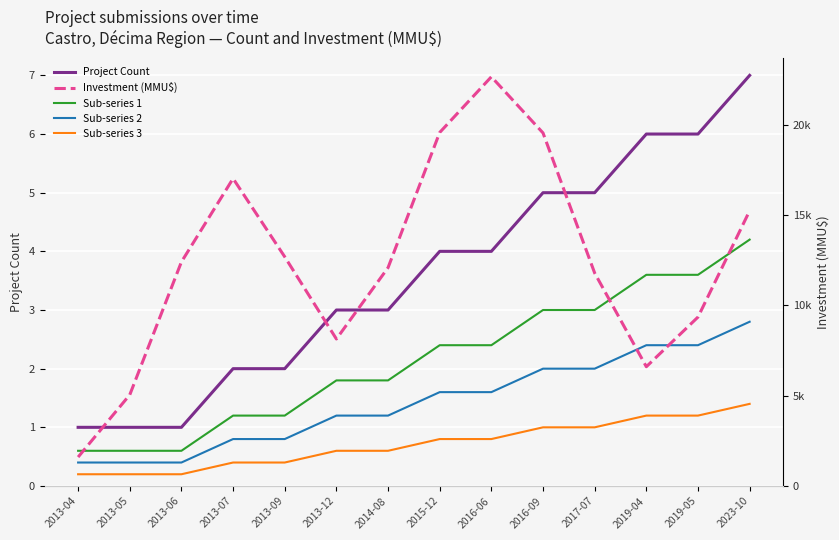

Is the value of Investment (MMU$) at 2013-09 greater than the value of Project Count at 2013-12?

Yes